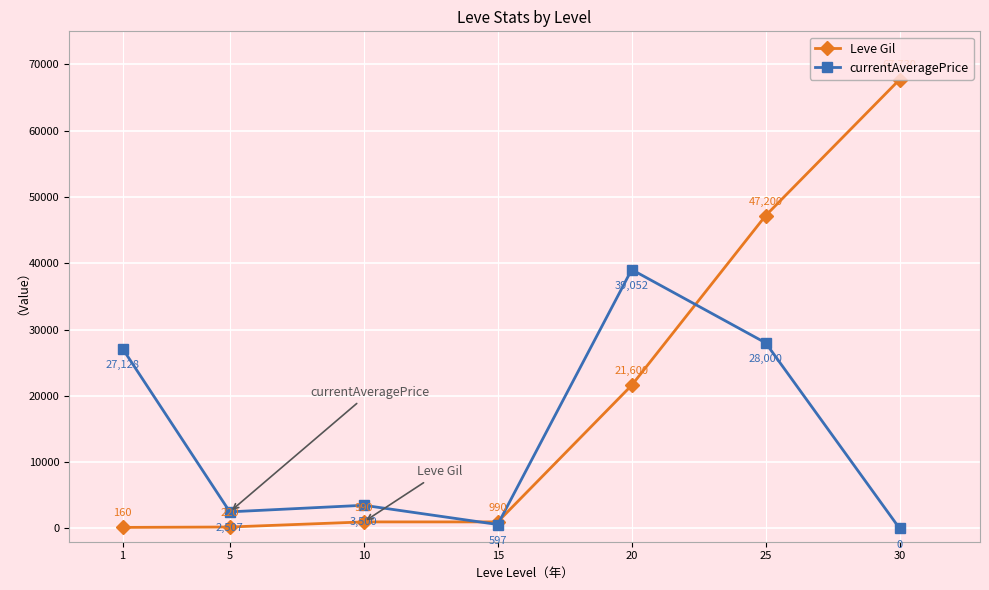

Between 10 and 20, which series saw the biggest shift?

currentAveragePrice